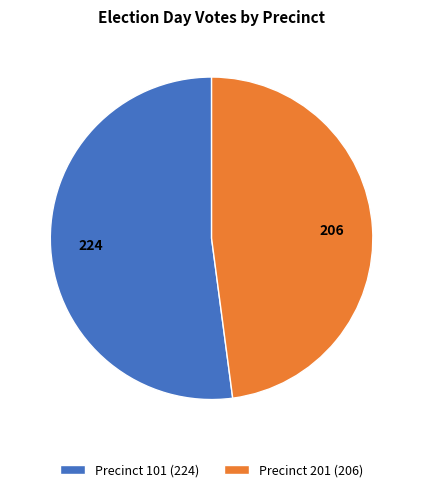

Does any single category account for the majority?

Yes